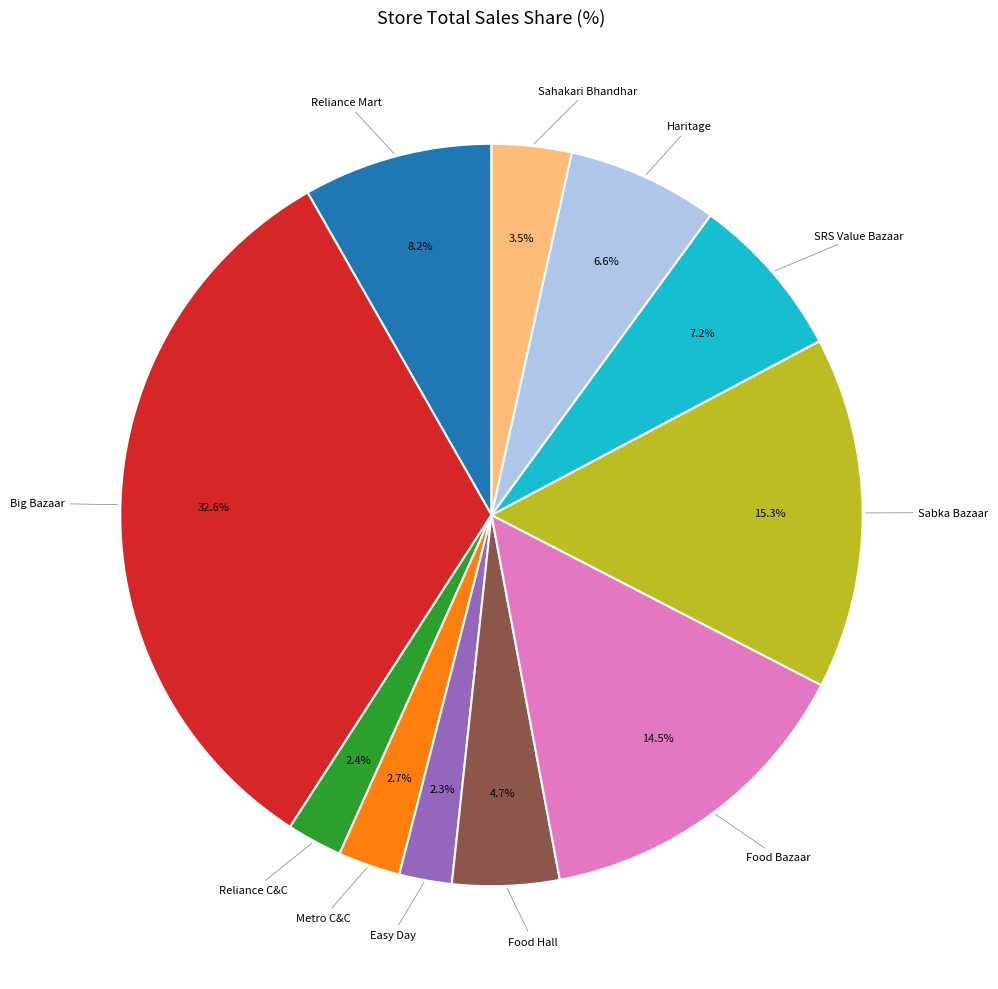

Is there a majority slice in this chart?

No